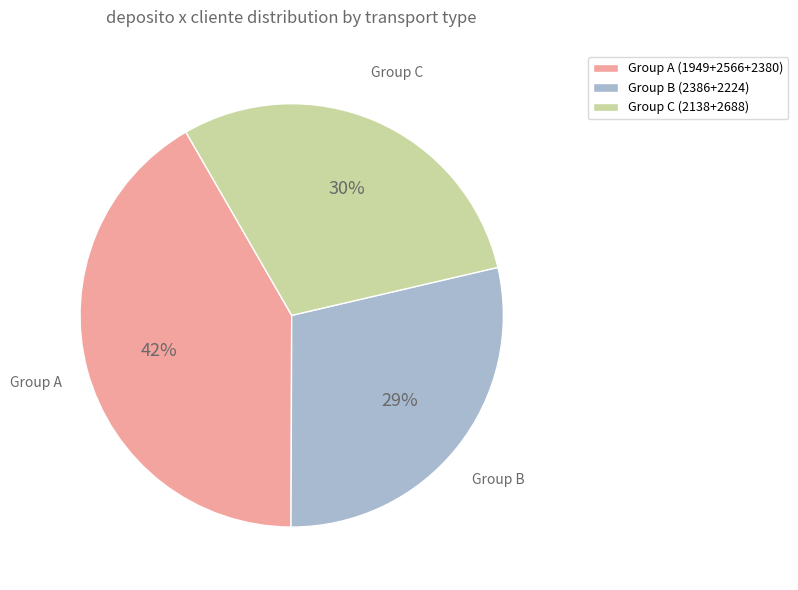

What percentage is the Group C (2138+2688) slice, to the nearest percent?

30%